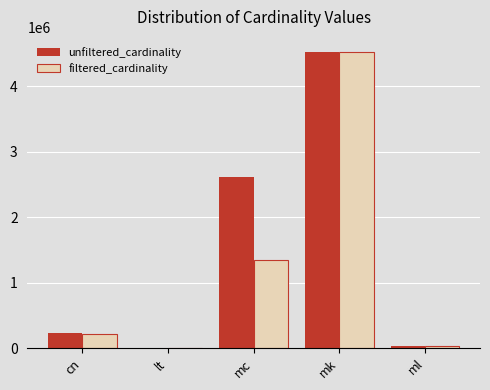

At which label is filtered_cardinality closest to 2261974?

mc